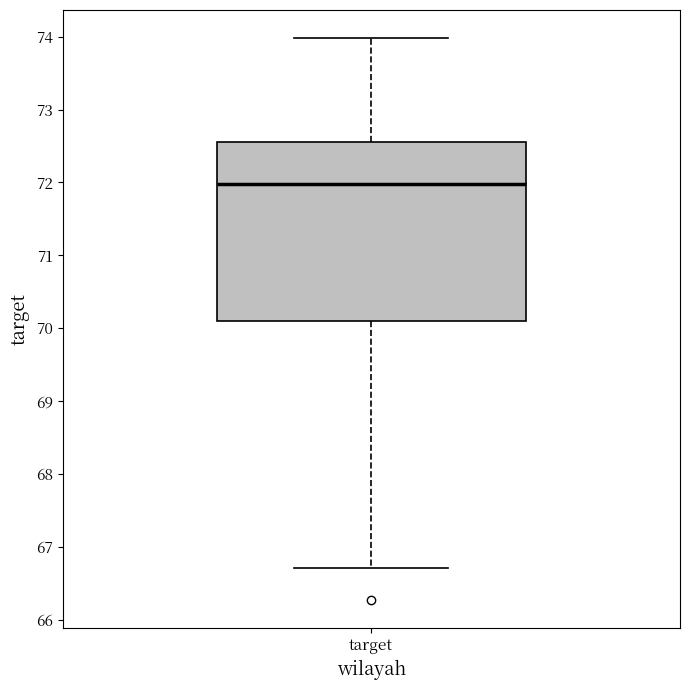

Where is the upper edge of the box for target on the y-axis? The values are not printed on the chart, so give them approximately, as read against the axis.

72.6